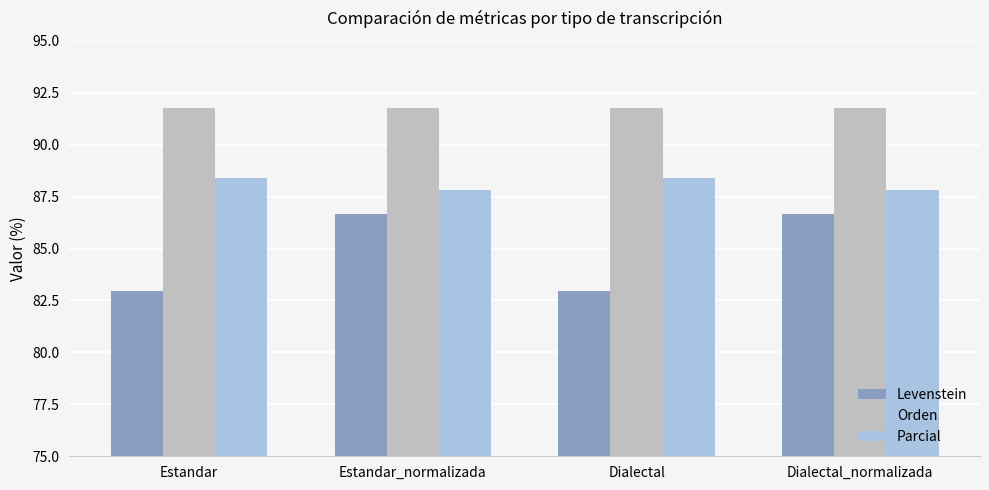

What is the label of the 4th bar from the left?

Dialectal_normalizada